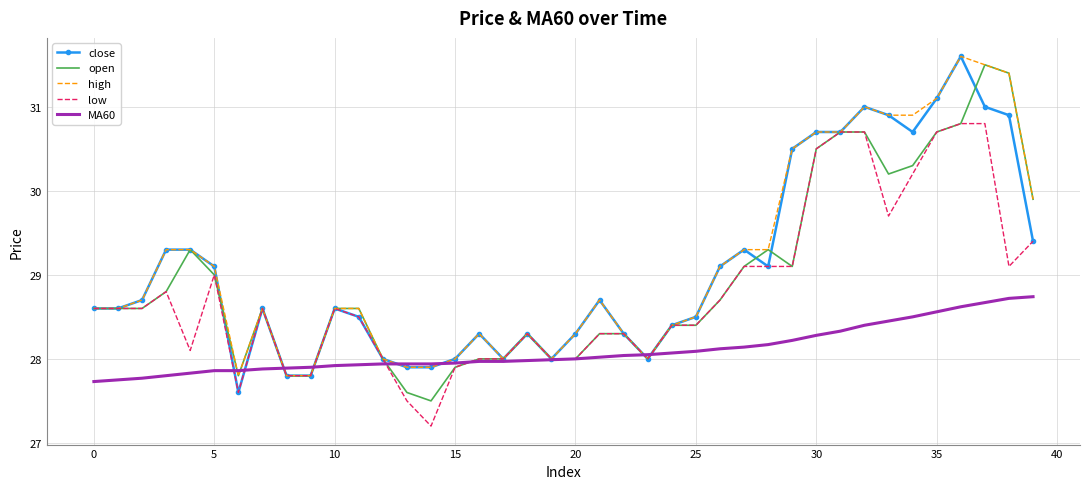

What is the sum of all high values?

1165.3